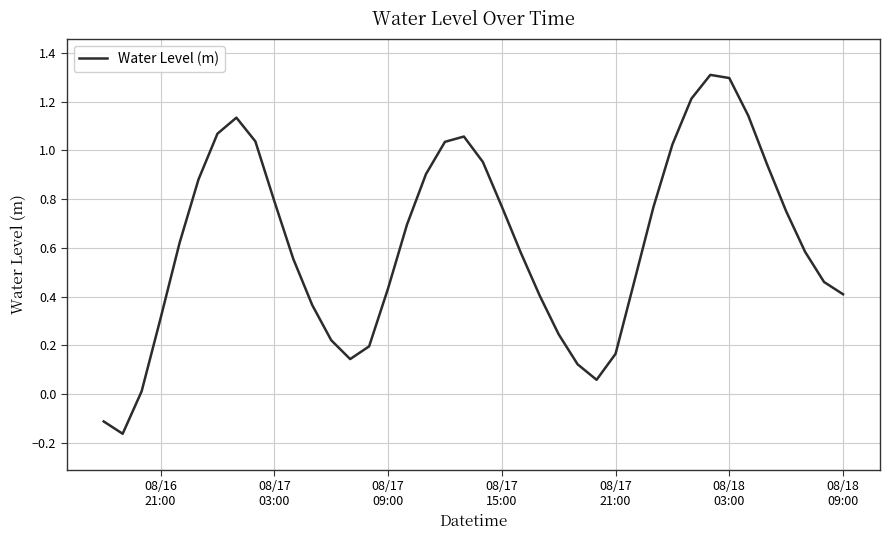

What is the greatest value displayed?

1.3